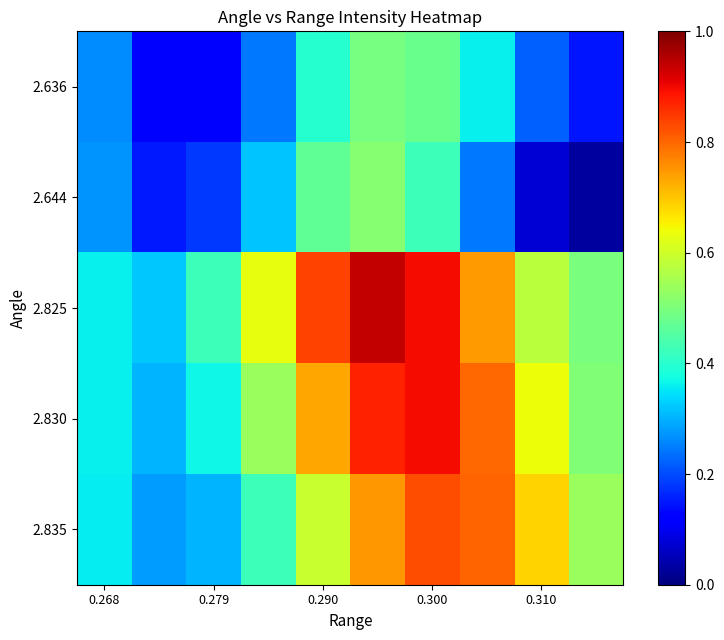

Which series has the largest total across all categories?

2.825